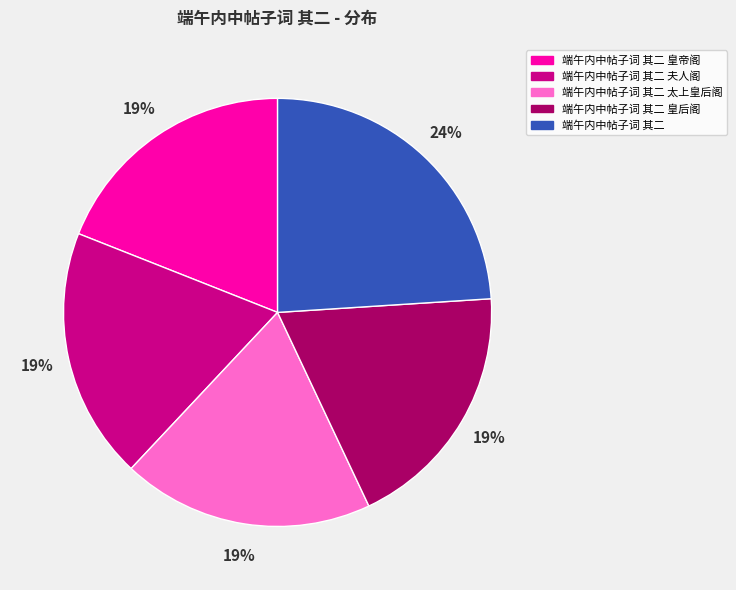

Does 端午内中帖子词 其二 皇后阁 account for over 50% of the chart?

No